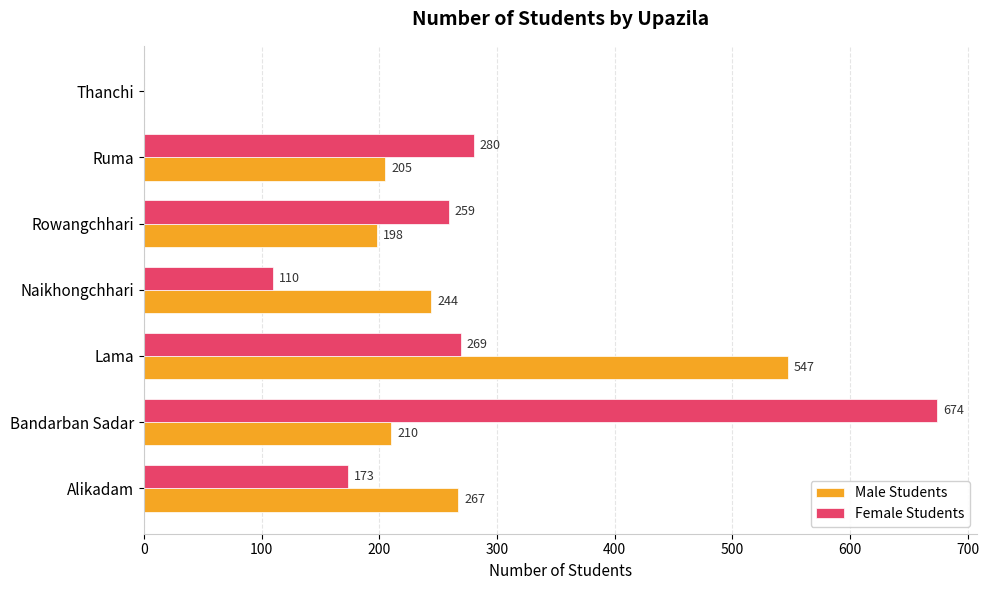

At which label does Female Students reach its peak?

Bandarban Sadar